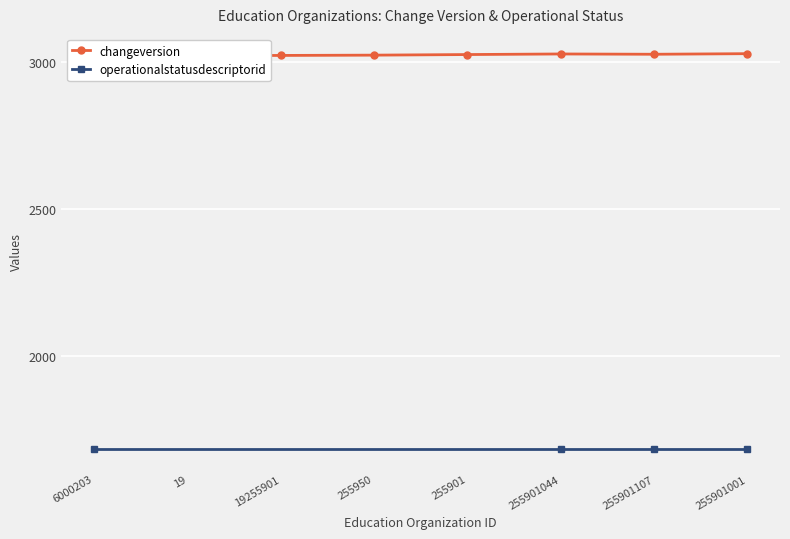

List the labels in order of value, smallest first.

6000203, 19, 19255901, 255950, 255901, 255901107, 255901044, 255901001